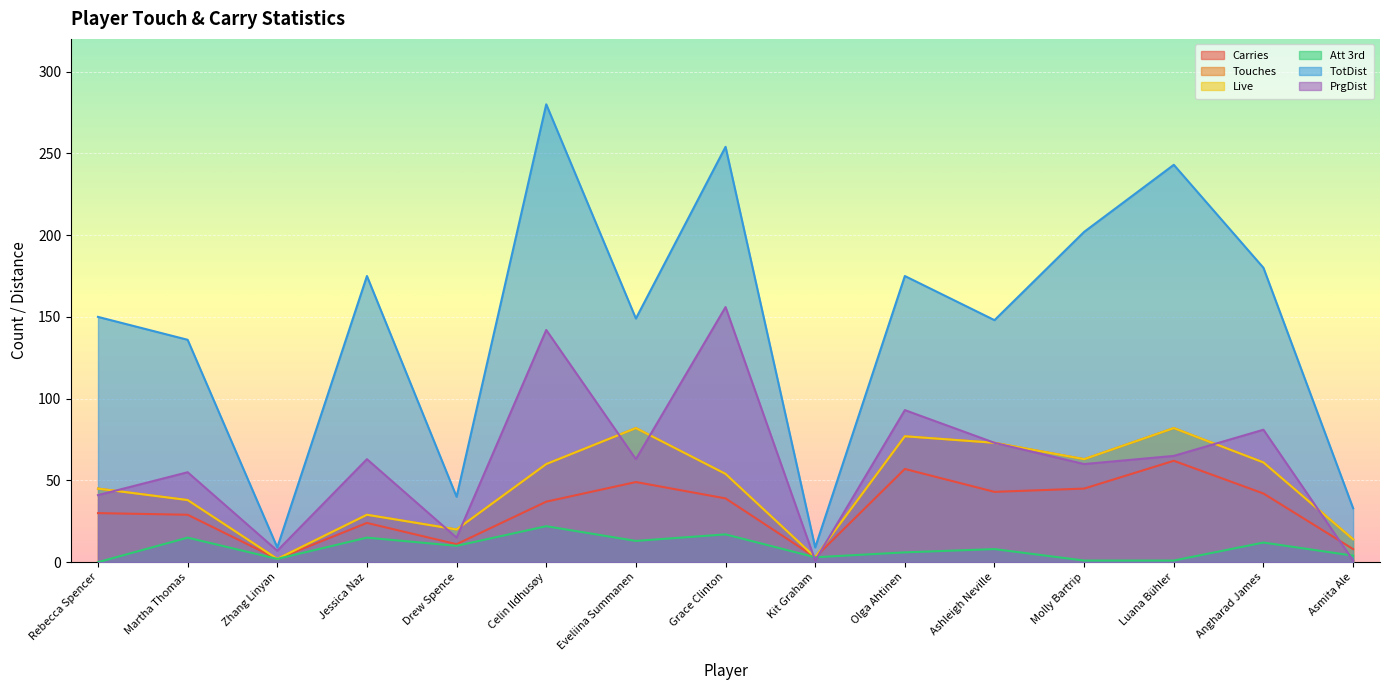

True or false: Att 3rd has a value of 3 at Kit Graham.

True